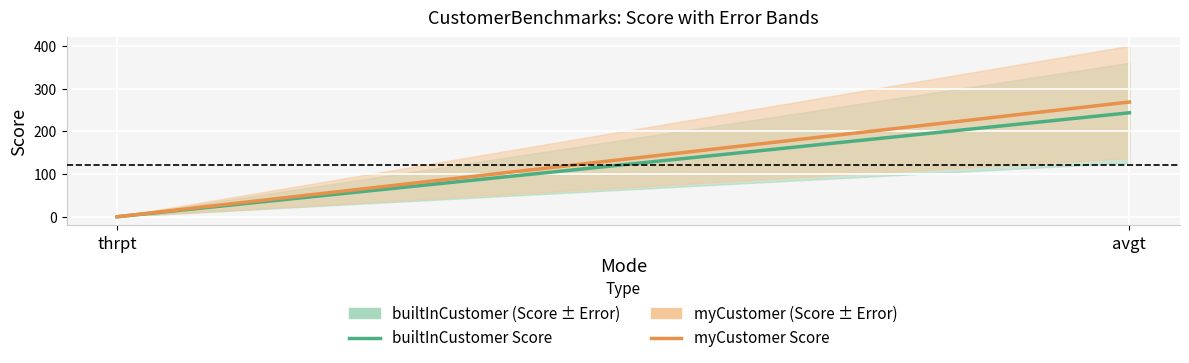

Reading right to left, list all the values displayed in this chart.

builtInCustomer Score: 243.3	0.0
myCustomer Score: 268.5	0.0